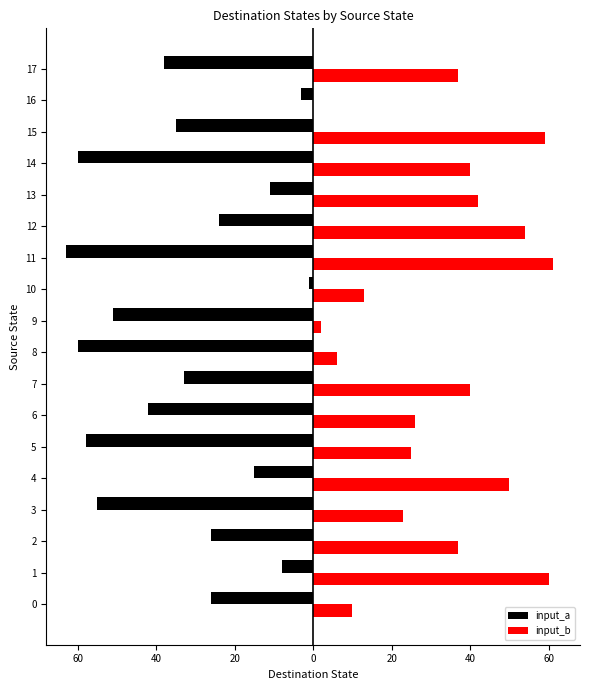

What are all the series names shown in the legend?

input_a, input_b